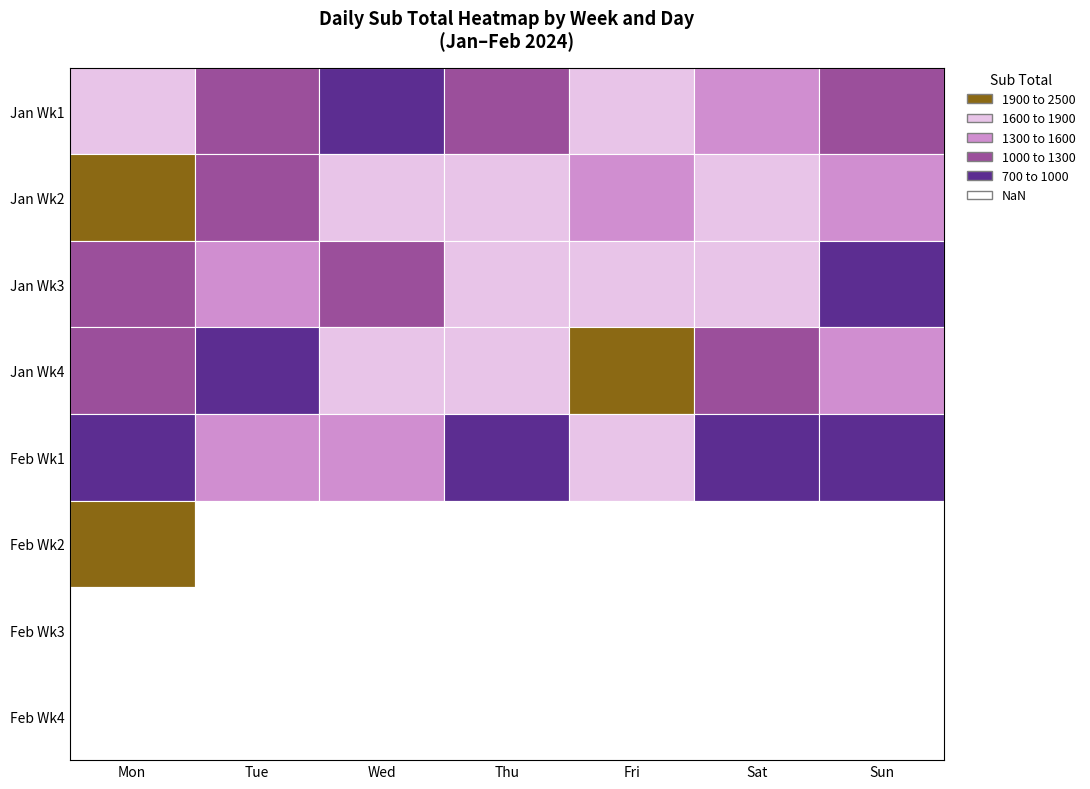

Is it true that Feb-2024 equals 1031 at 12?

False